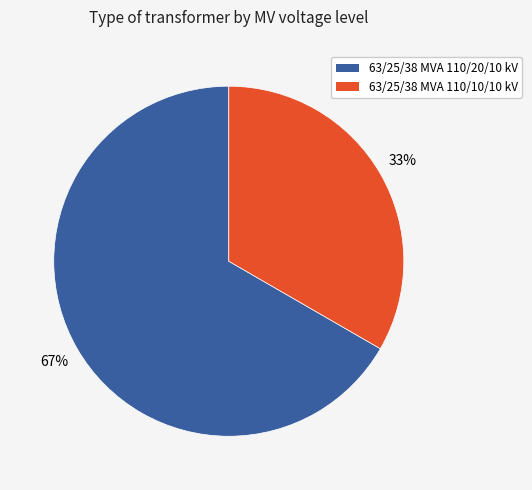

To the nearest percent, what percentage of the pie is 63/25/38 MVA 110/10/10 kV?

33%